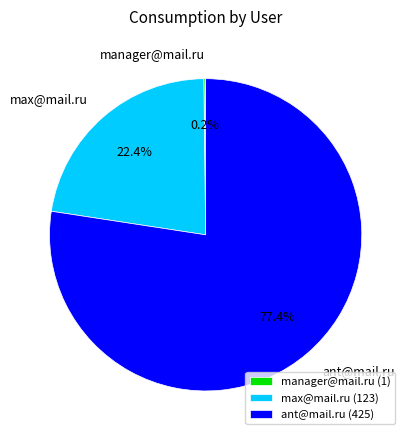

Which has a higher value, ant@mail.ru or max@mail.ru?

ant@mail.ru